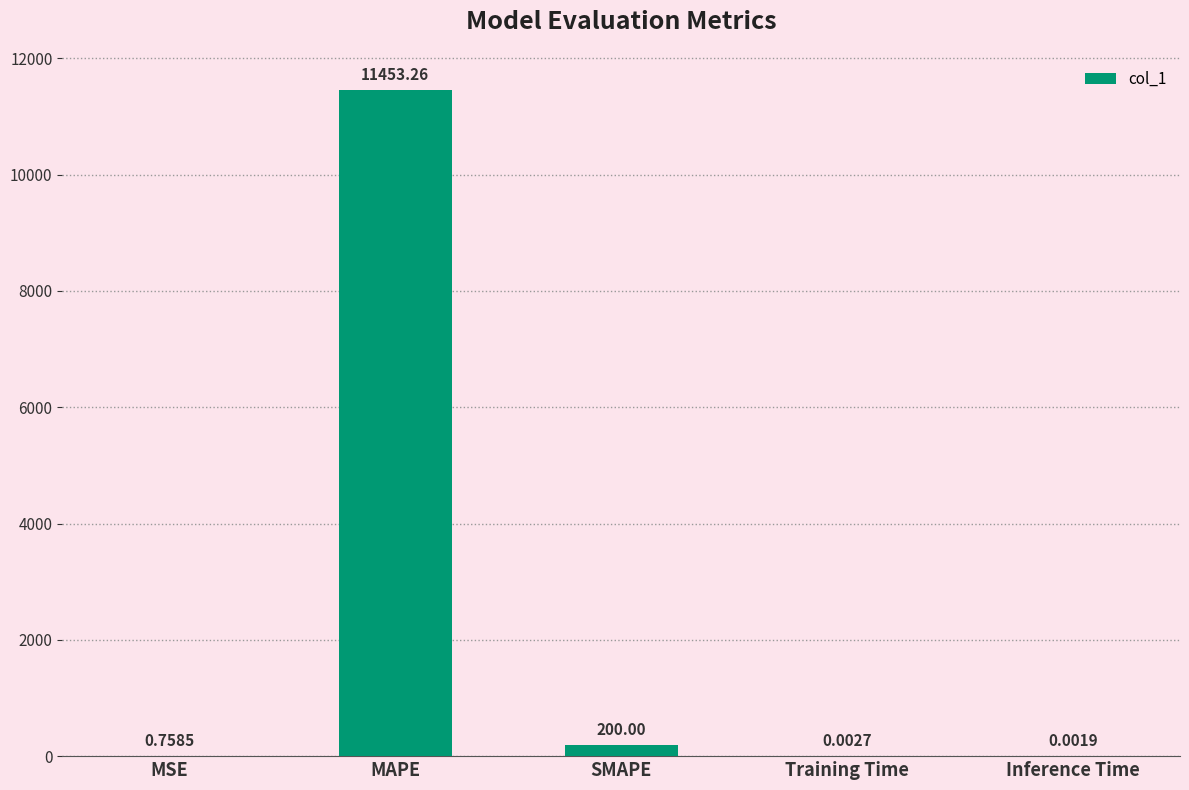

Is it true that the value at SMAPE is 200.0?

True